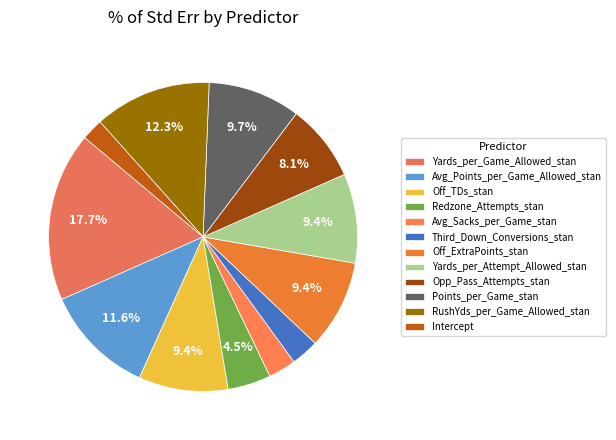

Which category has the biggest portion of the pie?

Yards_per_Game_Allowed_stan